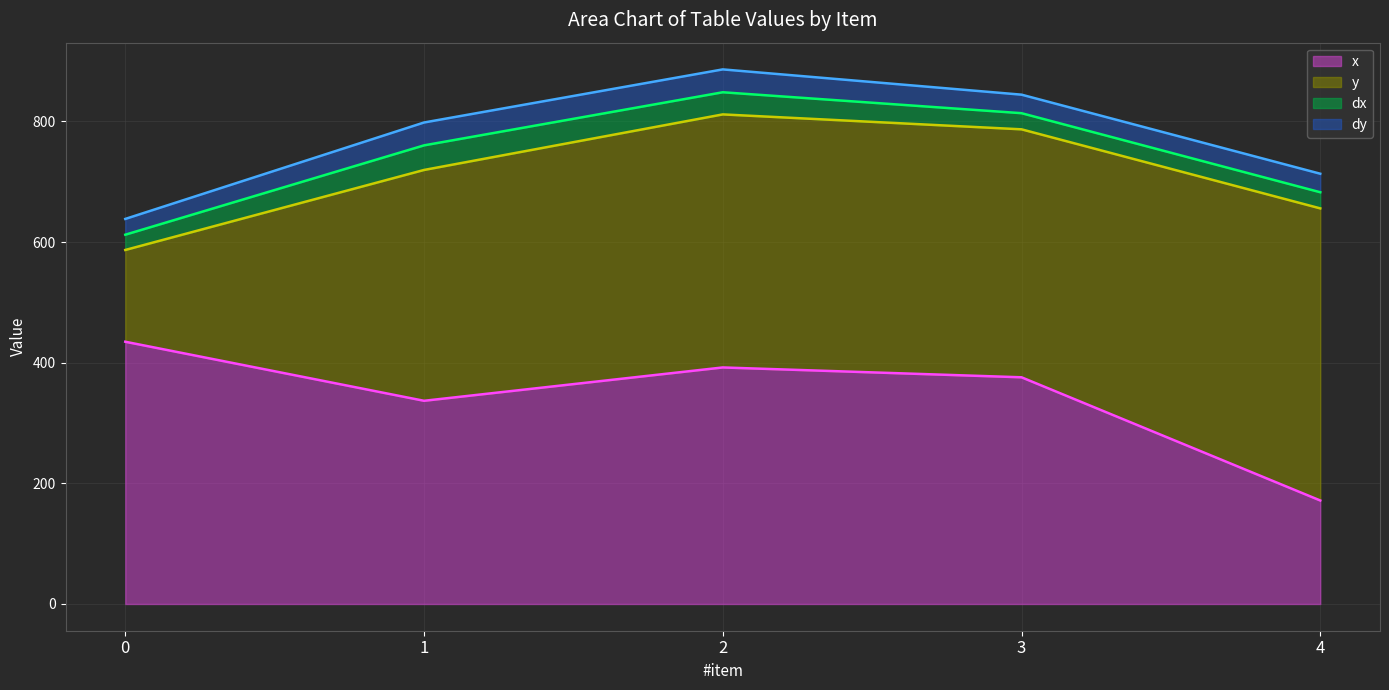

Is it true that y (line) equals 586.8 at 0?

True